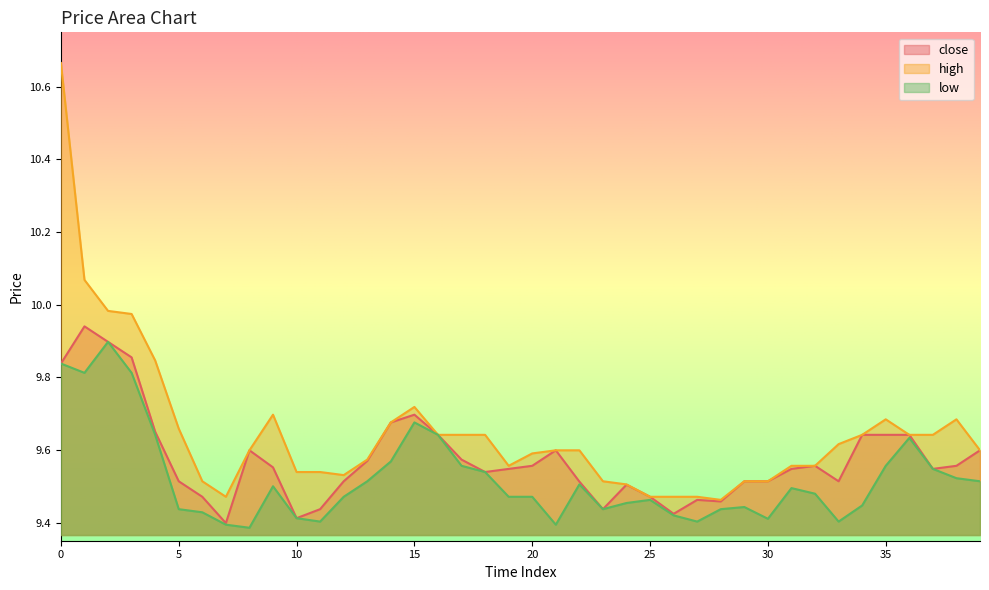

Reading left to right, transcribe all the data shown in this chart.

close: 9.8	9.9	9.9	9.9	9.7	9.5	9.5	9.4	9.6	9.6	9.4	9.4	9.5	9.6	9.7	9.7	9.6	9.6	9.5	9.5	9.6	9.6	9.5	9.4	9.5	9.5	9.4	9.5	9.5	9.5	9.5	9.5	9.6	9.5	9.6	9.6	9.6	9.5	9.6	9.6
high: 10.7	10.1	10.0	10.0	9.8	9.7	9.5	9.5	9.6	9.7	9.5	9.5	9.5	9.6	9.7	9.7	9.6	9.6	9.6	9.6	9.6	9.6	9.6	9.5	9.5	9.5	9.5	9.5	9.5	9.5	9.5	9.6	9.6	9.6	9.6	9.7	9.6	9.6	9.7	9.6
low: 9.8	9.8	9.9	9.8	9.6	9.4	9.4	9.4	9.4	9.5	9.4	9.4	9.5	9.5	9.6	9.7	9.6	9.6	9.5	9.5	9.5	9.4	9.5	9.4	9.5	9.5	9.4	9.4	9.4	9.4	9.4	9.5	9.5	9.4	9.4	9.6	9.6	9.5	9.5	9.5